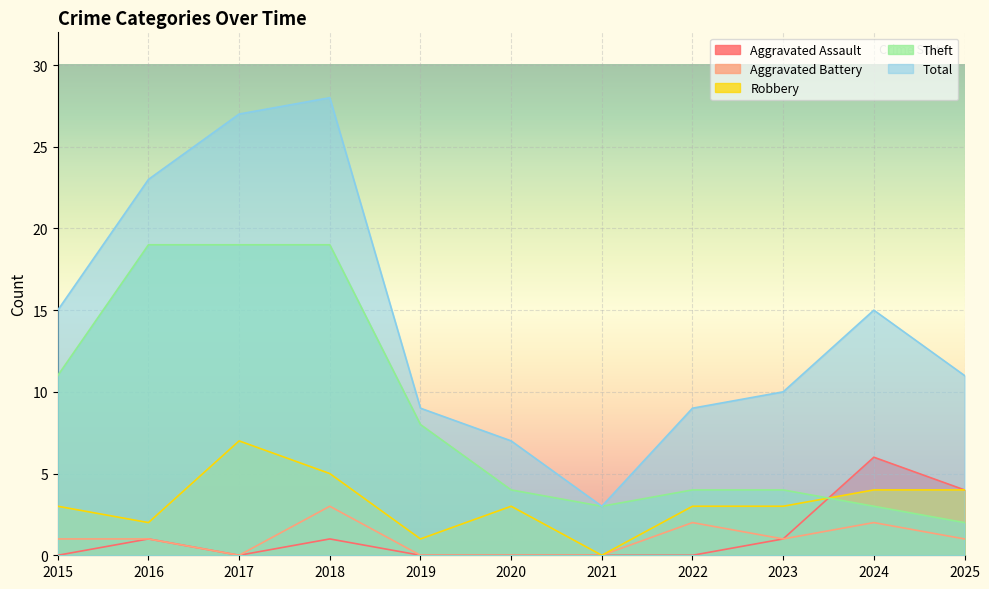

How many Aggravated Assault values are between 0 and 1?

9